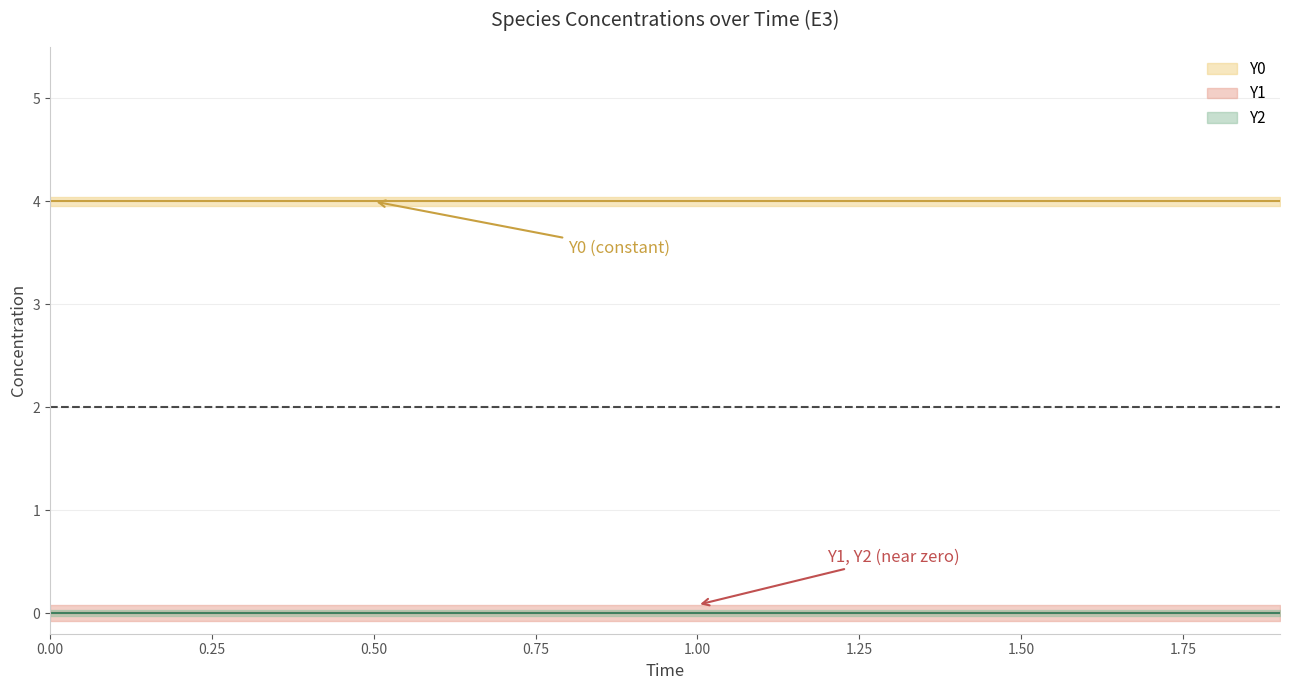

Reading left to right, list all the values displayed in this chart.

Y0: 0=4	1=4	2=4	3=4	4=4	5=4	6=4	7=4	8=4	9=4	10=4	11=4	12=4	13=4	14=4	15=4	16=4	17=4	18=4	19=4
Y1: 0=0	1=0	2=0	3=0	4=0	5=0	6=0	7=0	8=0	9=0	10=0	11=0	12=0	13=0	14=0	15=0	16=0	17=0	18=0	19=0
Y2: 0=0	1=0	2=0	3=0	4=0	5=0	6=0	7=0	8=0	9=0	10=0	11=0	12=0	13=0	14=0	15=0	16=0	17=0	18=0	19=0